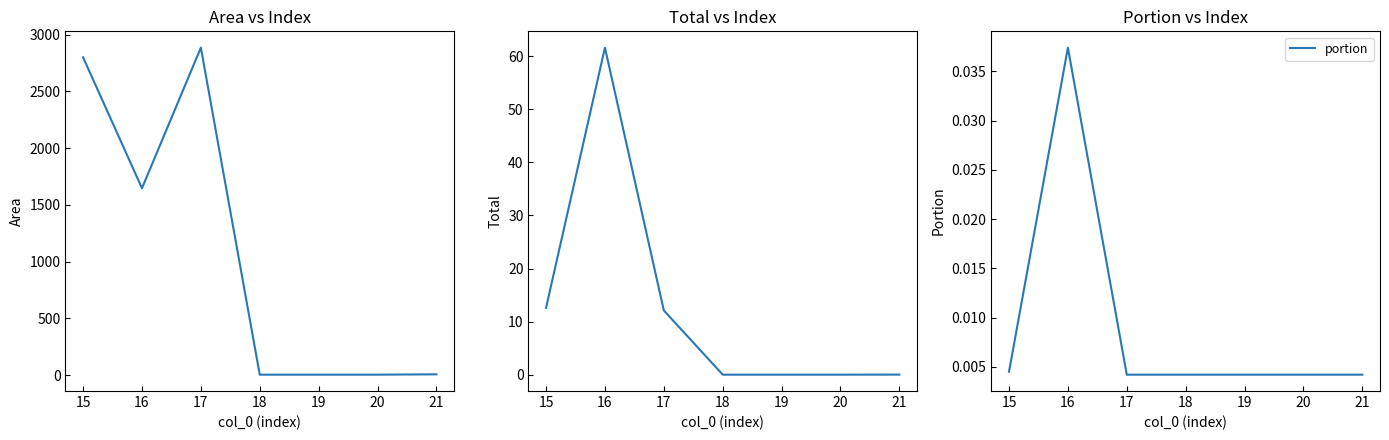

List the series in order of their peak value, highest first.

area, total, portion